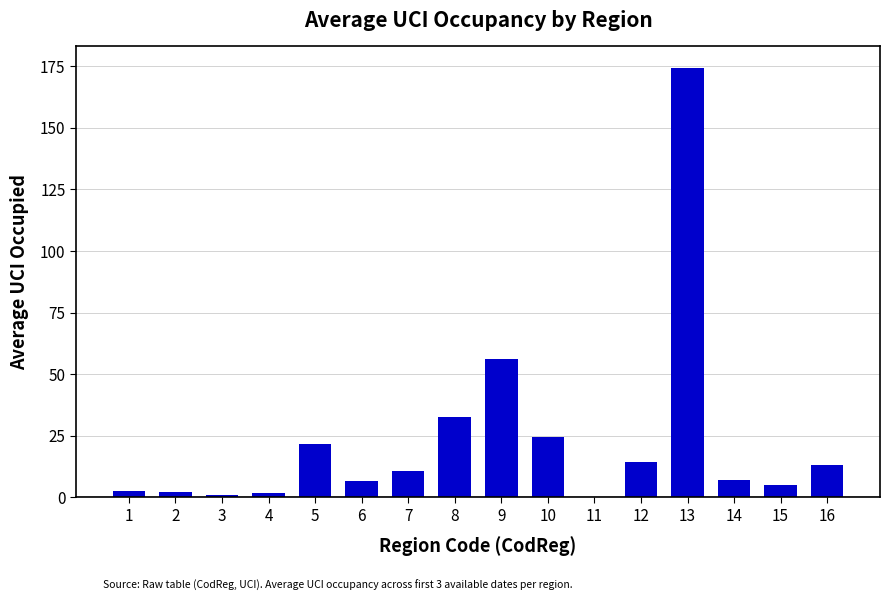

How many values exceed 10?

8